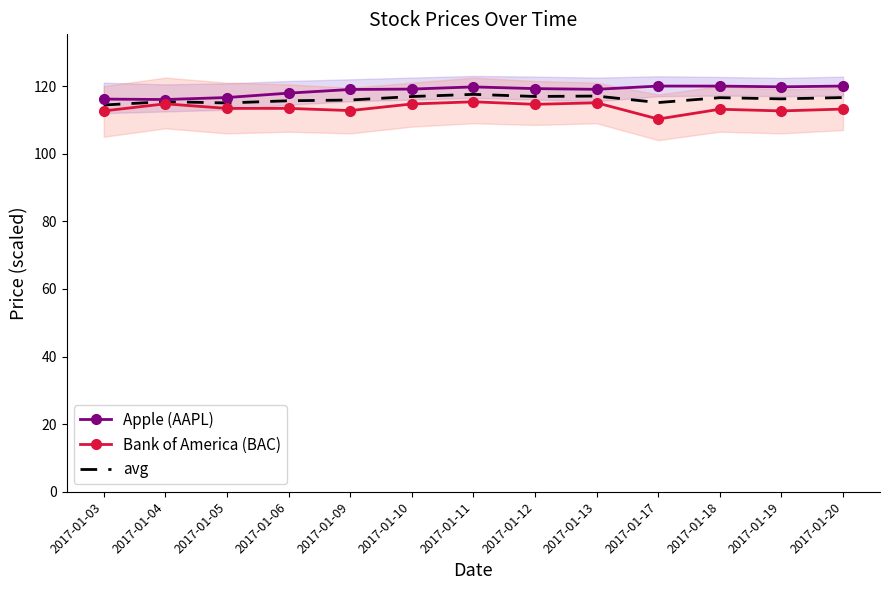

What is the average value of the Bank of America (BAC) series?

113.5